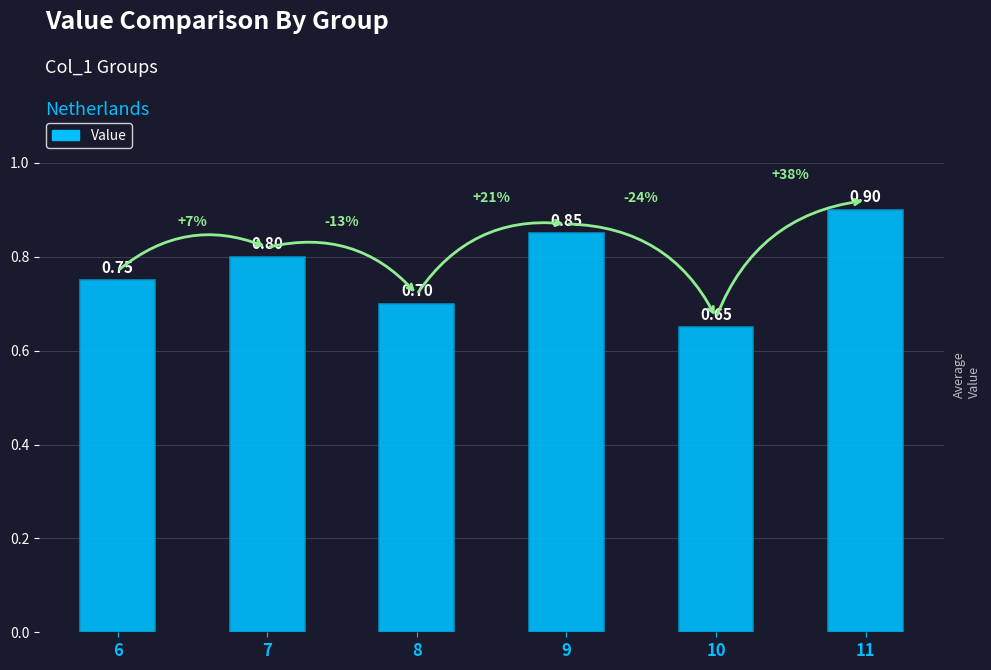

List the labels in order of value, smallest first.

10, 8, 6, 7, 9, 11